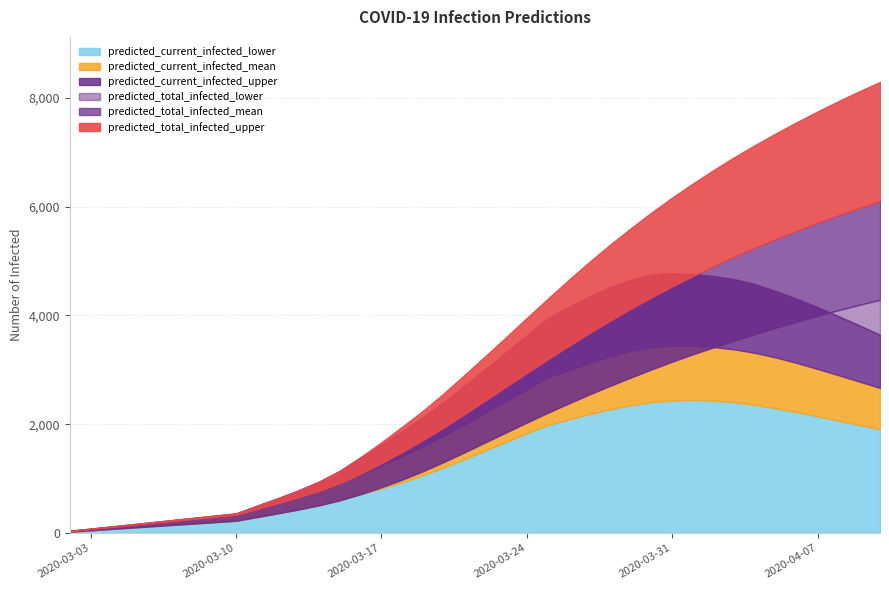

Read the predicted_total_infected_lower value at 2020-03-10.

225